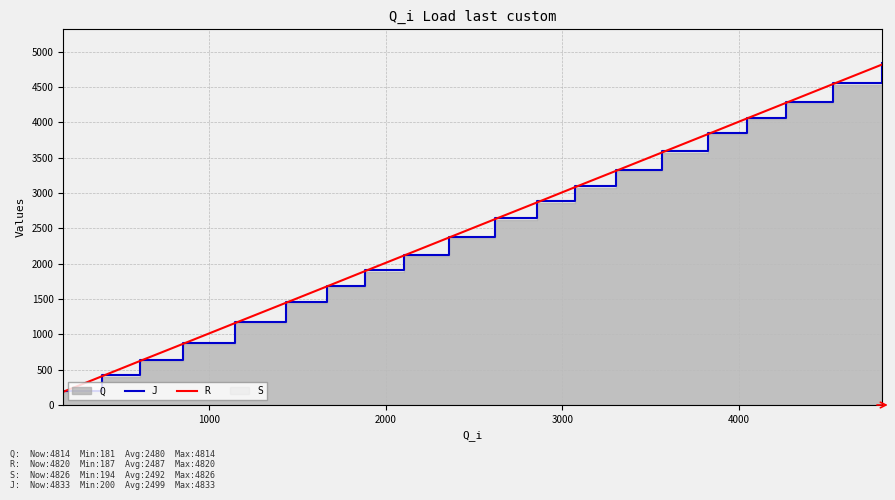

What is the highest value of the J series?

4833